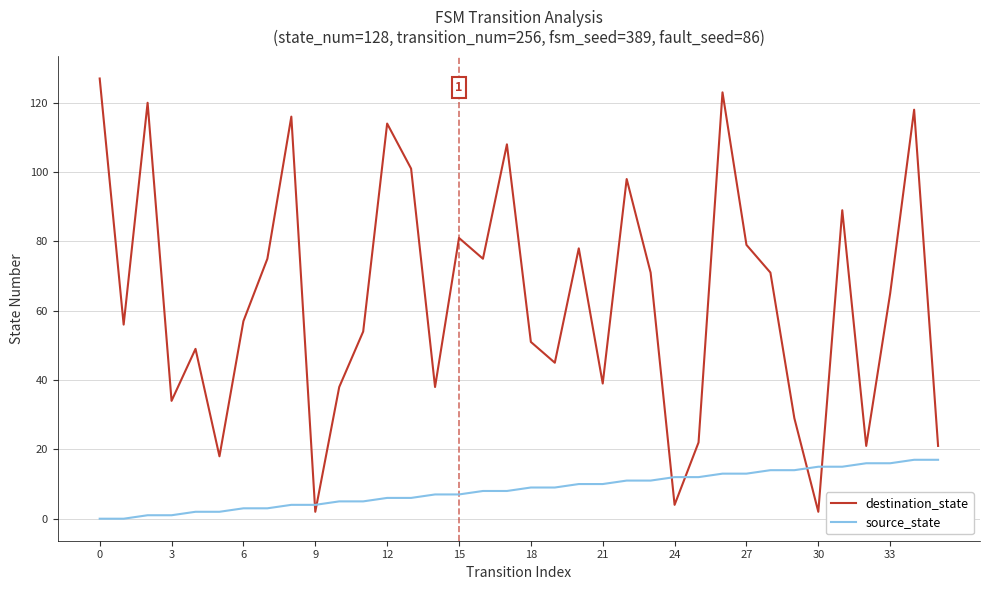

Which series has the largest total across all categories?

destination_state